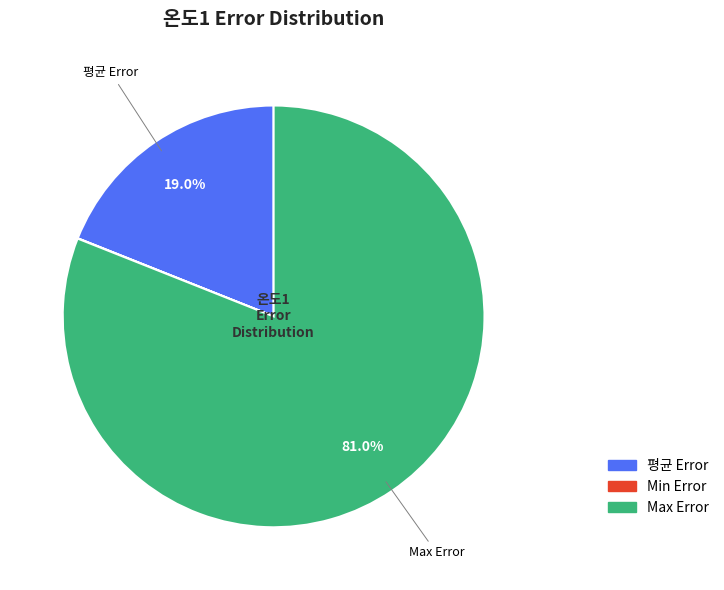

Which slice represents more than half of the pie?

Max Error